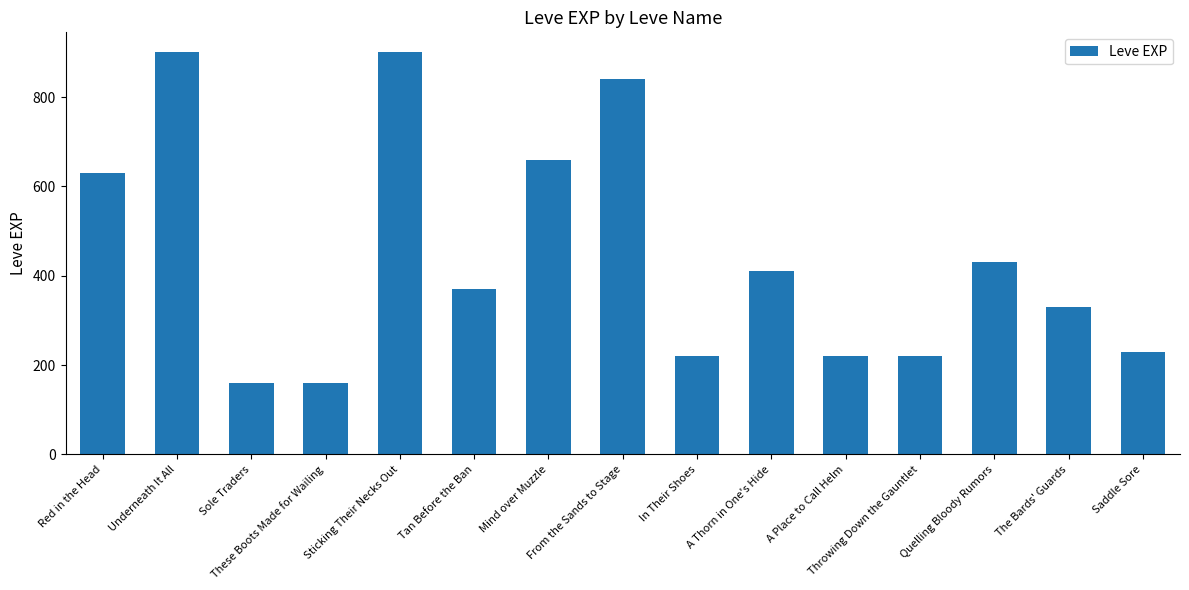

What is the sum of the values at The Bards' Guards and Quelling Bloody Rumors?

760